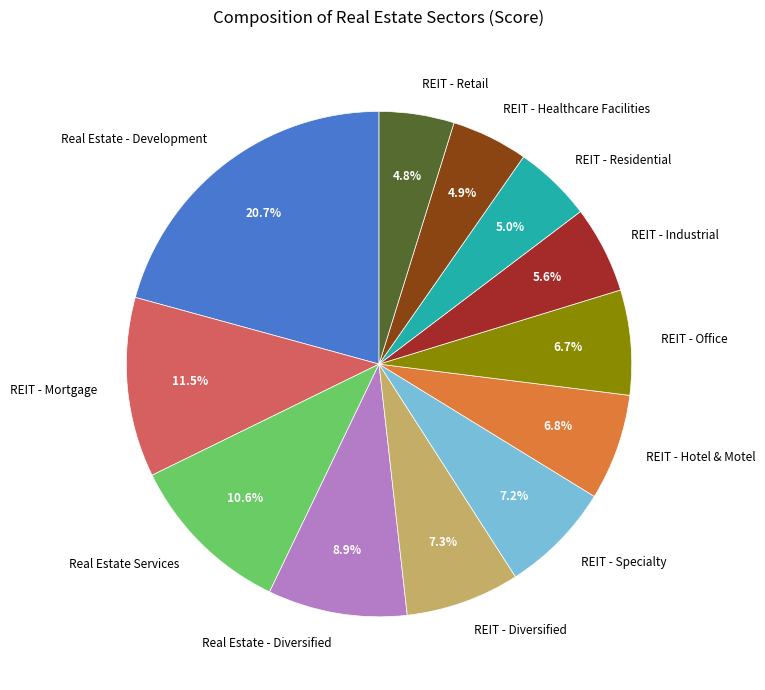

How many slices are in this pie chart?

12